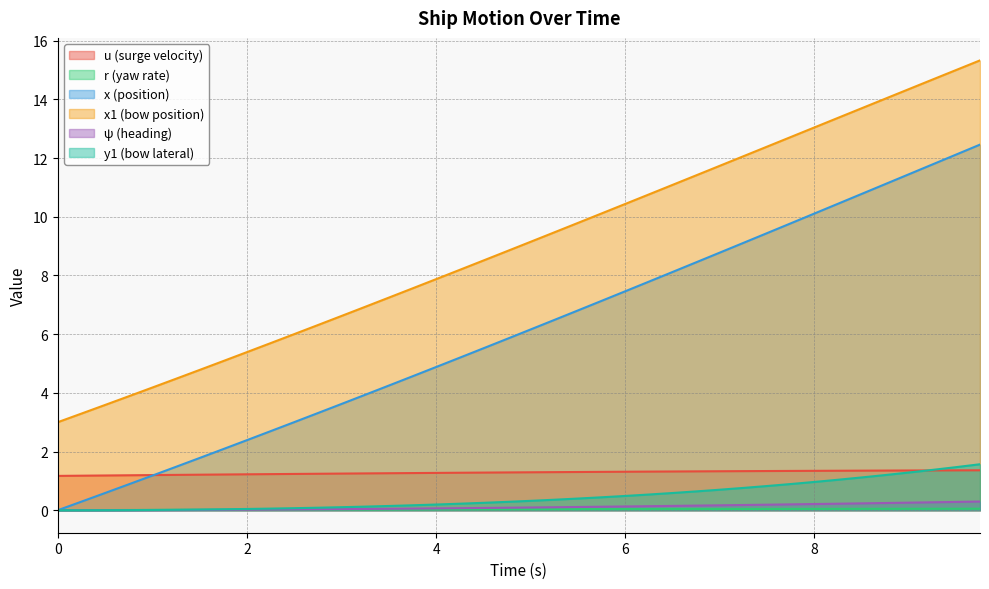

What is the difference between the second highest and minimum values in the y1 series?

1.5